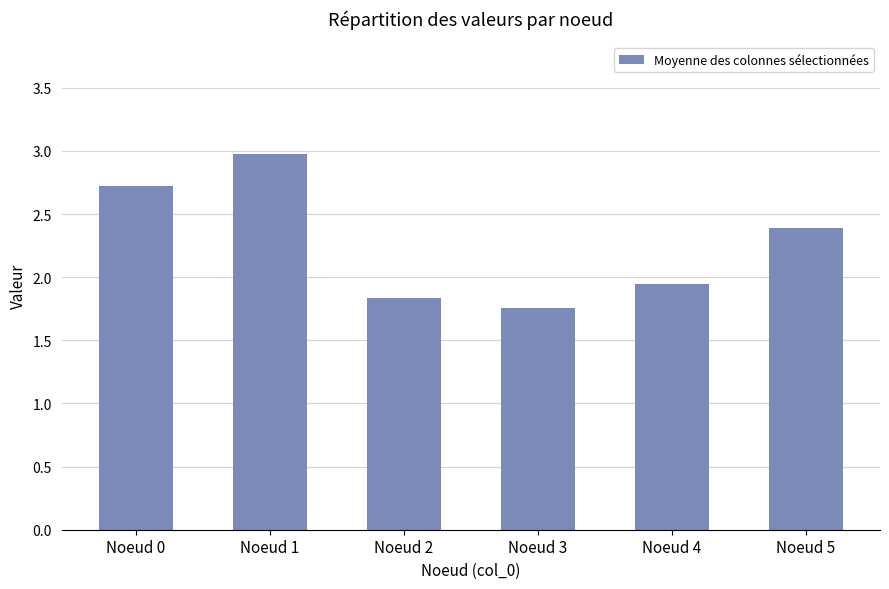

What is the difference between the second highest and minimum values?

1.0